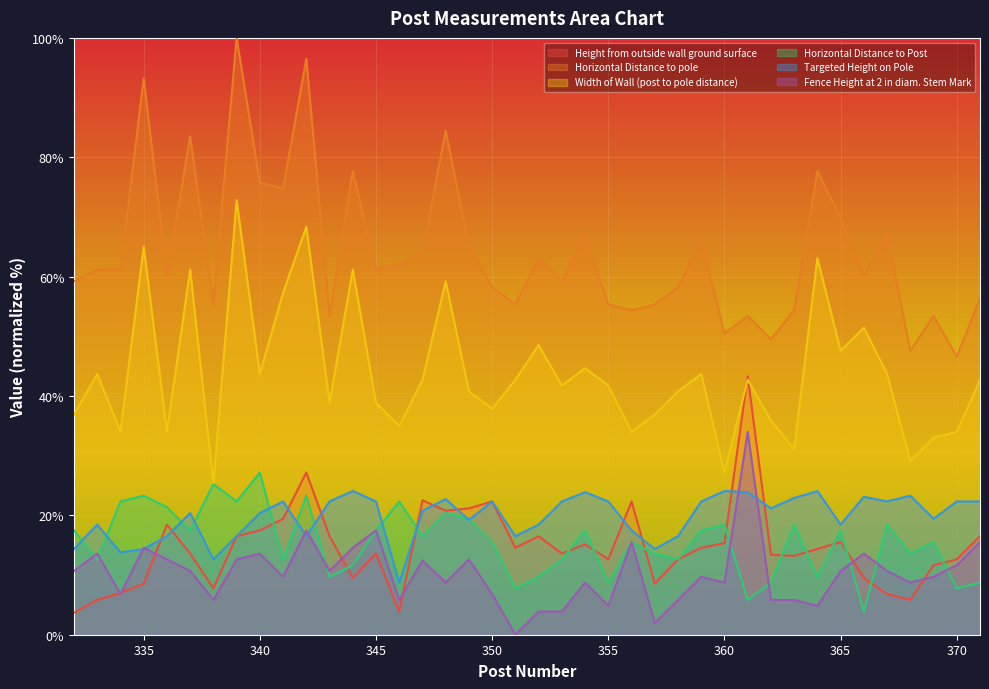

Where do Height from outside wall ground surface and Width of Wall (post to pole distance) first cross each other?

360 and 361